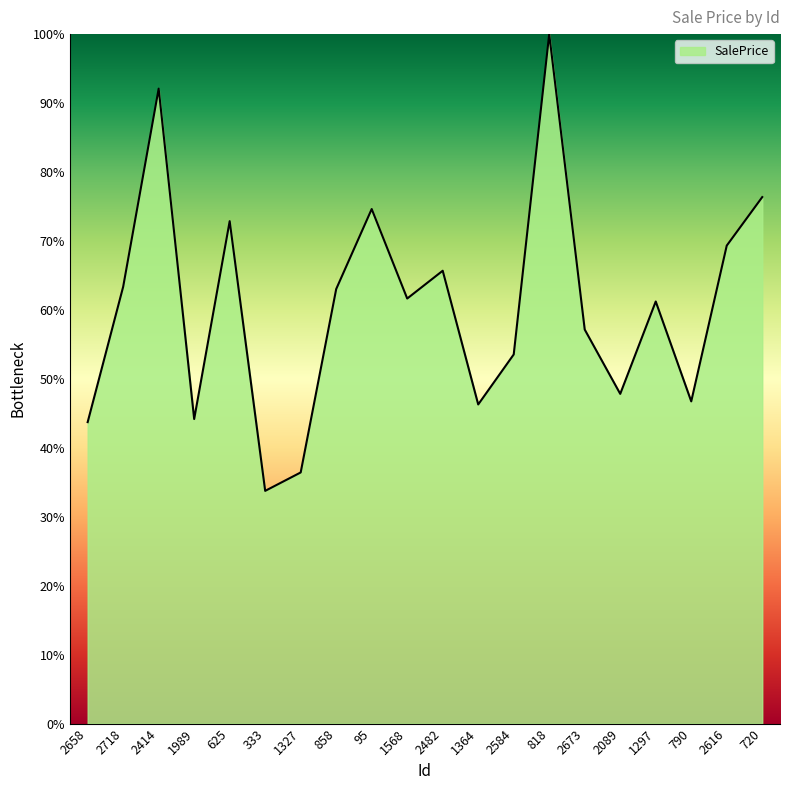

What is the smallest value displayed?

33.8